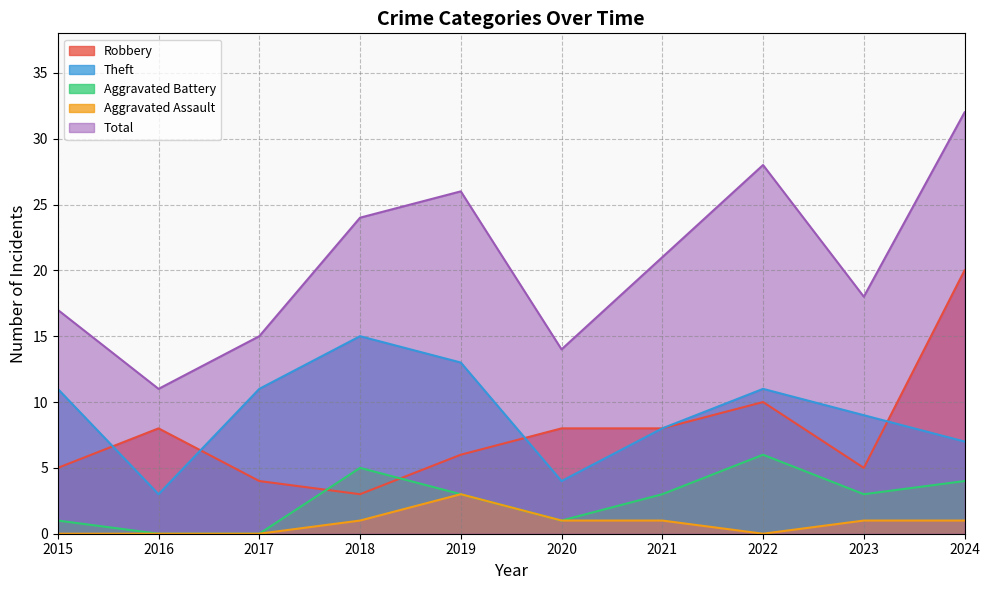

At which label does Aggravated Battery reach its peak?

2022